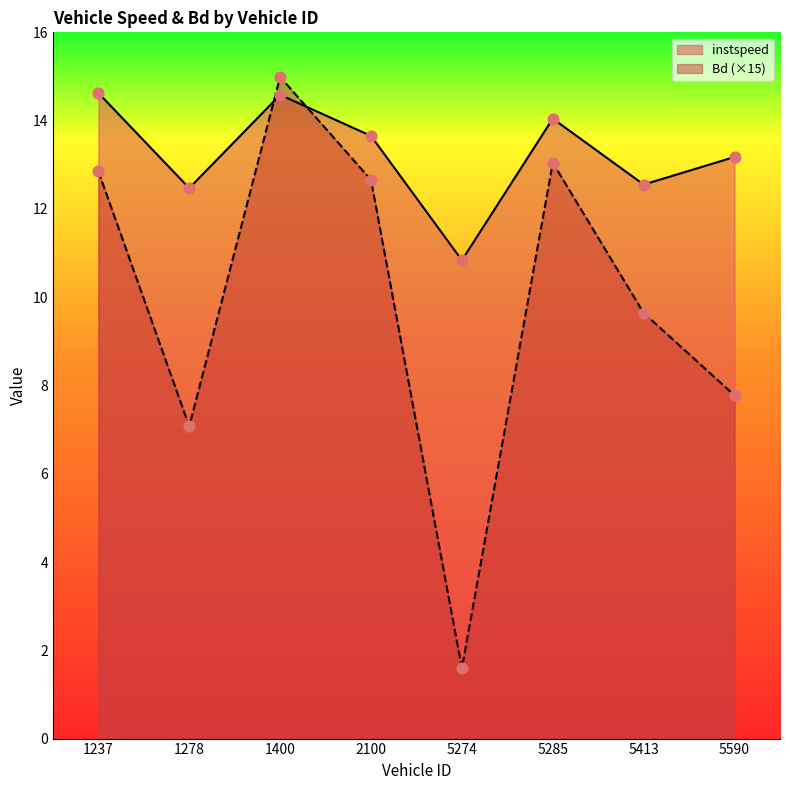

At which category is the sum across all series the highest?

1400